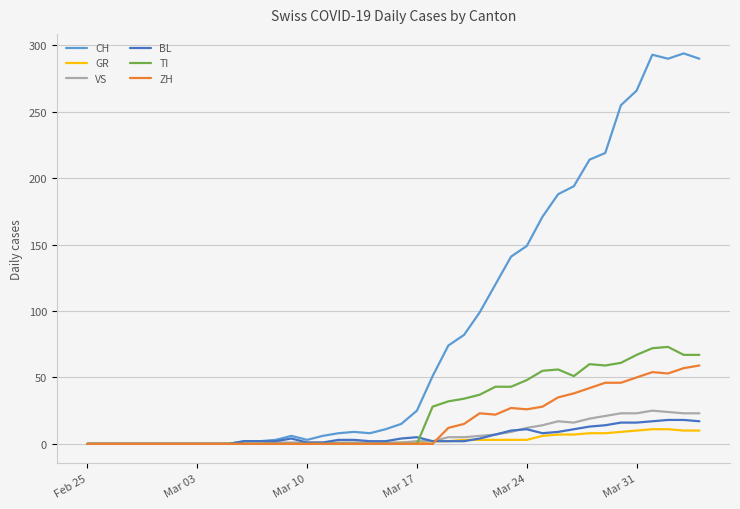

Which series has the widest spread of values?

CH